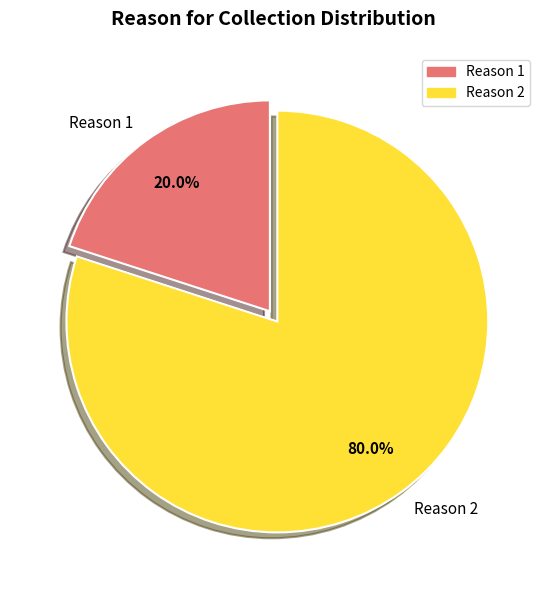

Is there a majority slice in this chart?

Yes